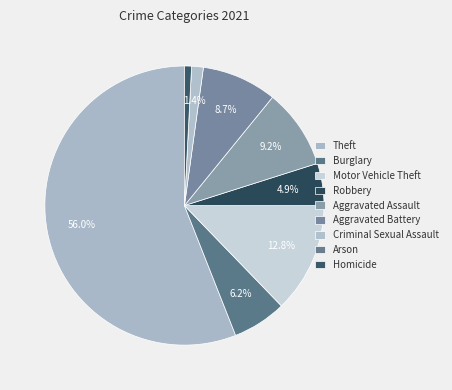

What percentage is the Motor Vehicle Theft slice, to the nearest percent?

13%